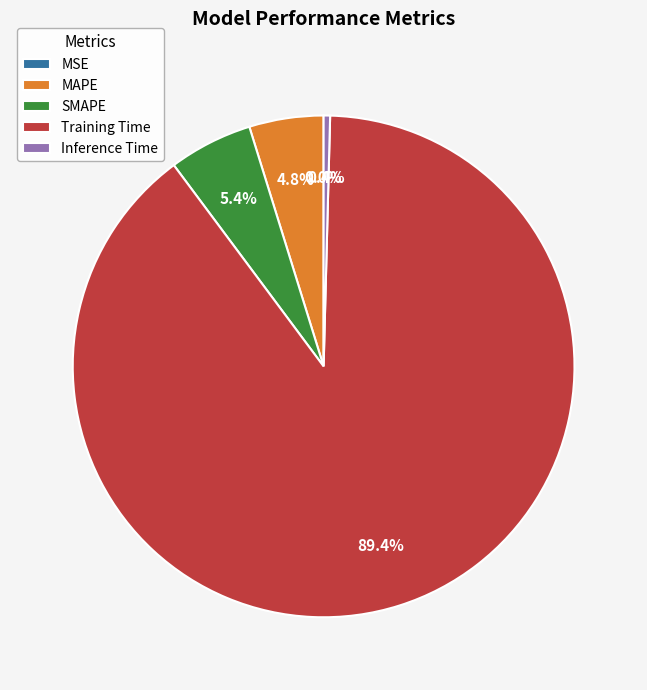

True or false: MAPE accounts for 5% of the total.

True